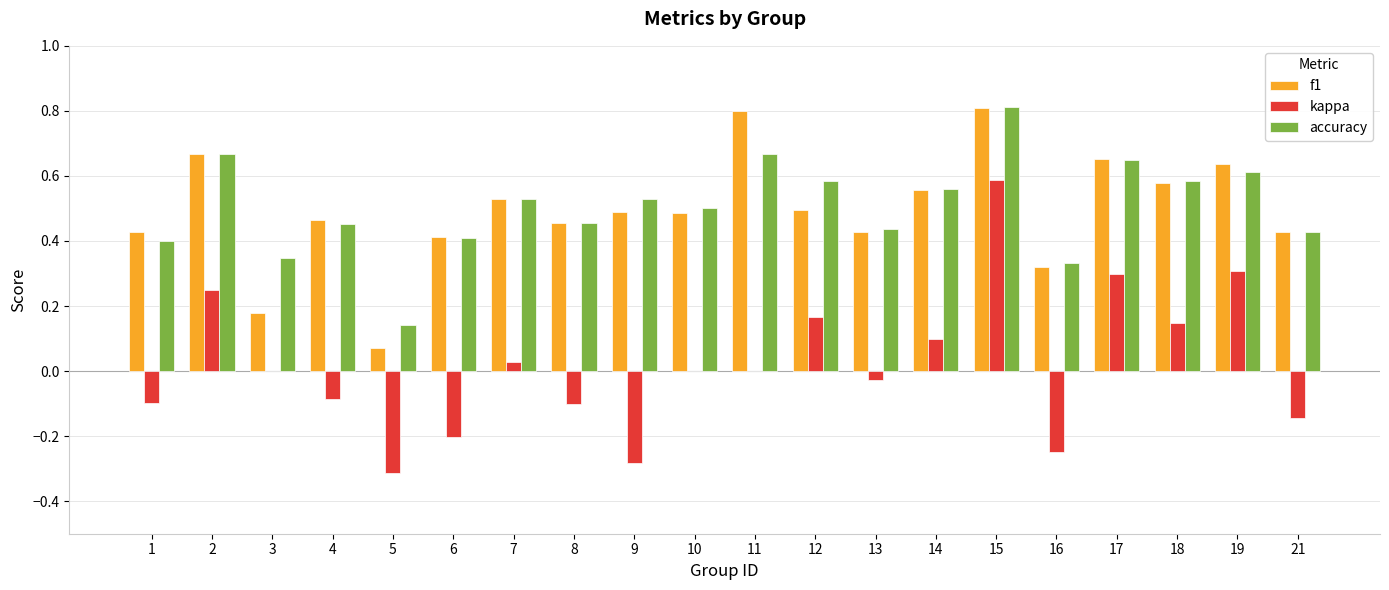

What is the total value across all series at 4?

0.8